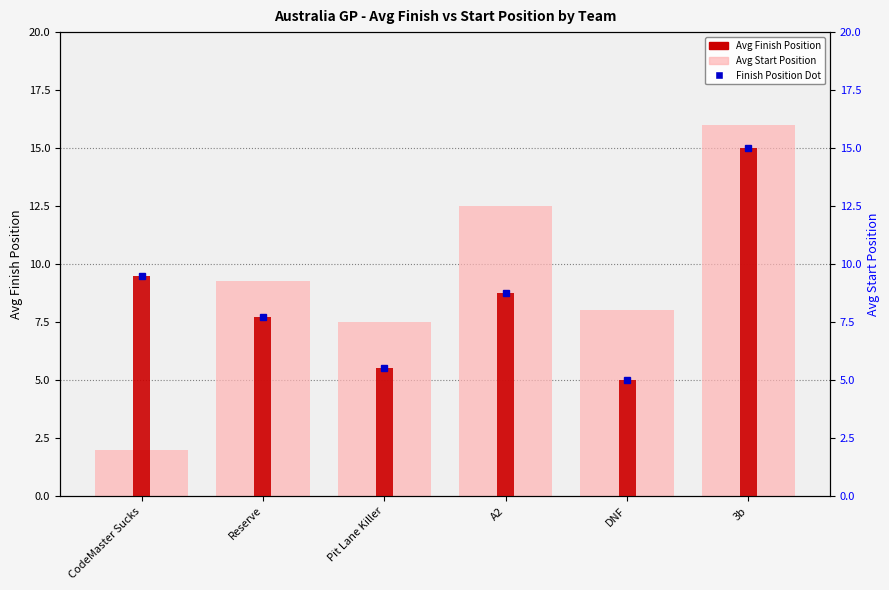

What is the difference between the second highest and minimum values in the Avg Start Position series?

10.5